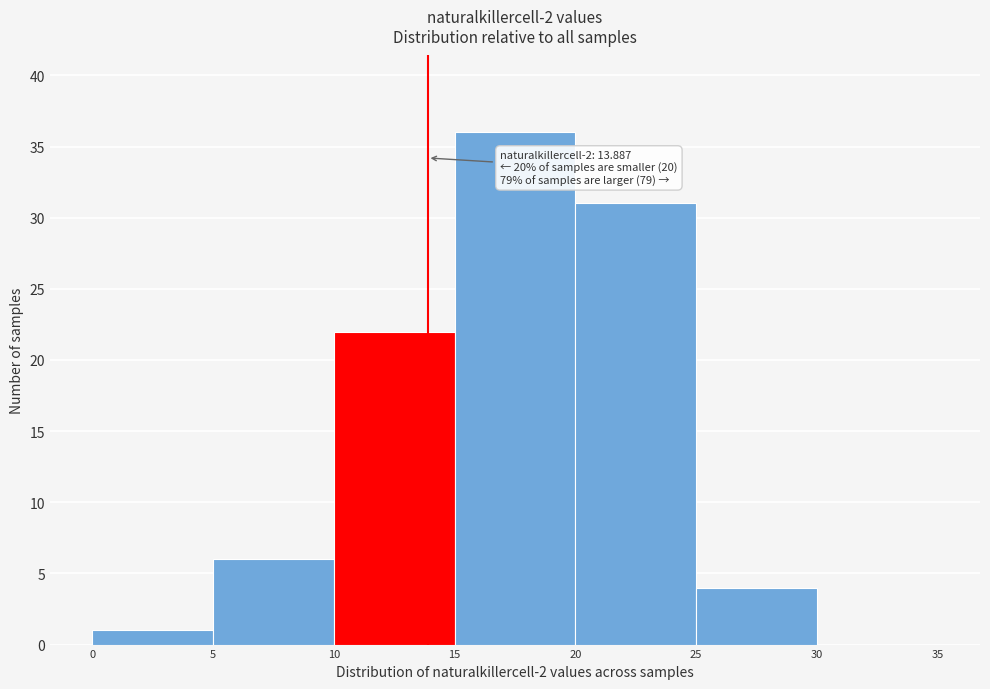

Which range on the x-axis has the tallest bar?

15 to 20